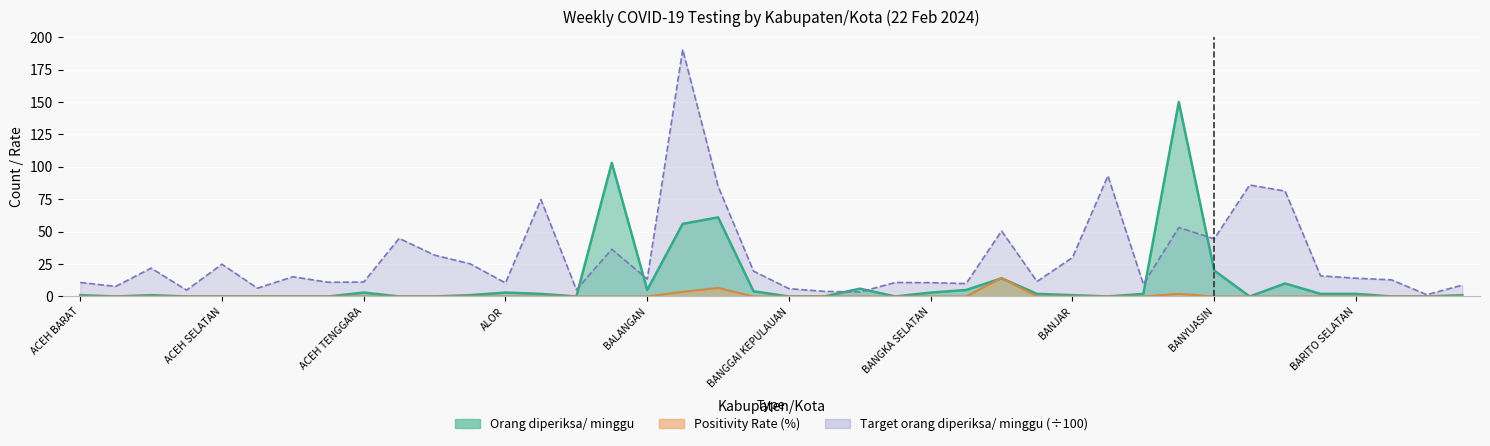

Which has a higher value, ASAHAN or BADUNG?

BADUNG